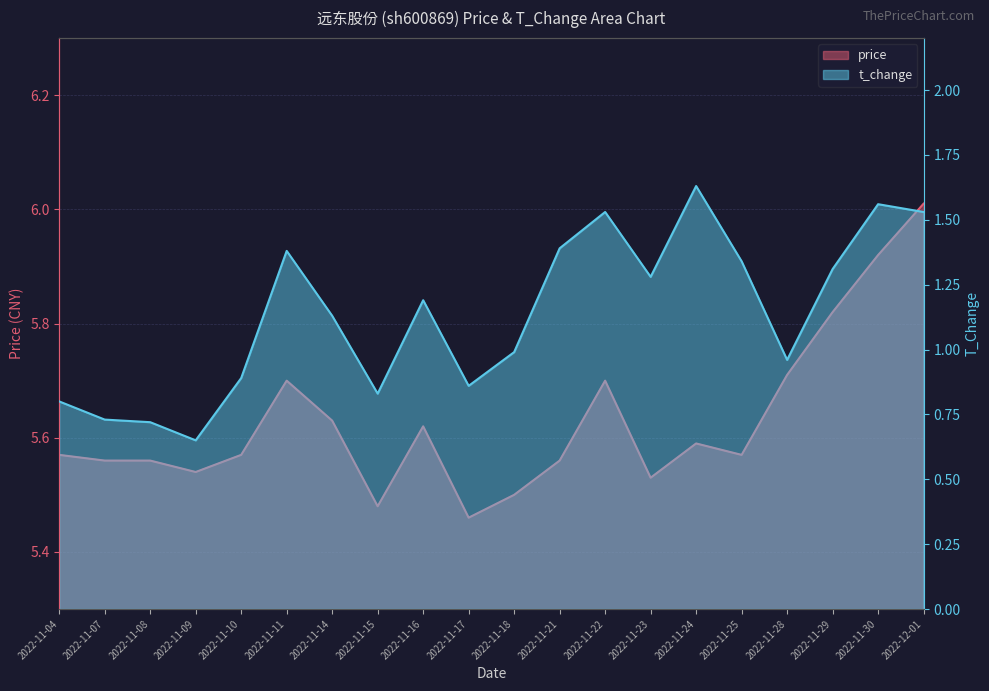

Rank the series at 2022-11-24 from highest to lowest value.

price, t_change